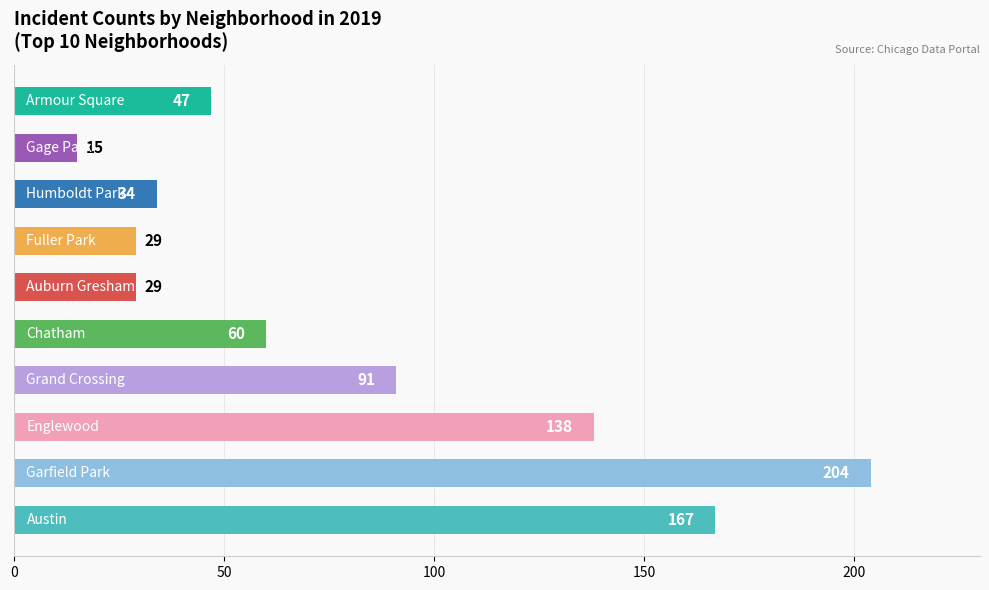

Reading bottom to top, extract all data points from this chart.

167	204	138	91	60	29	29	34	15	47